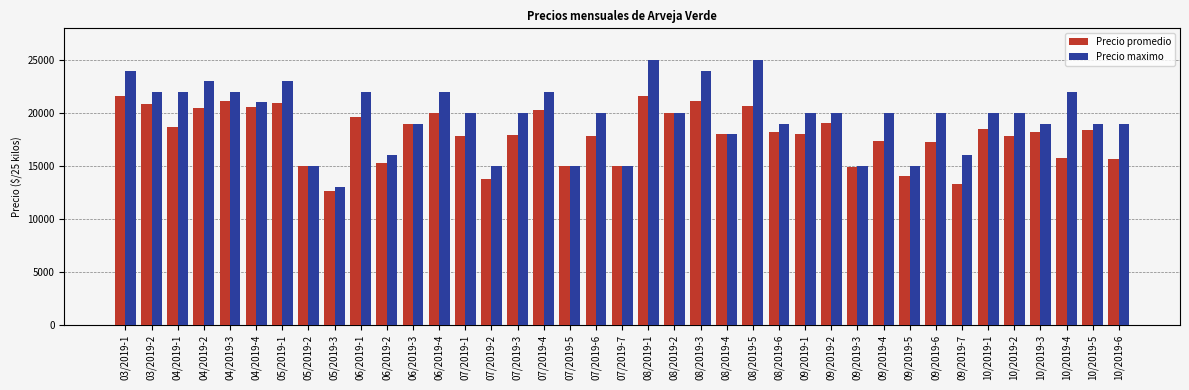

What is the value of the Precio maximo bar at the 16th from the left?

20000.0